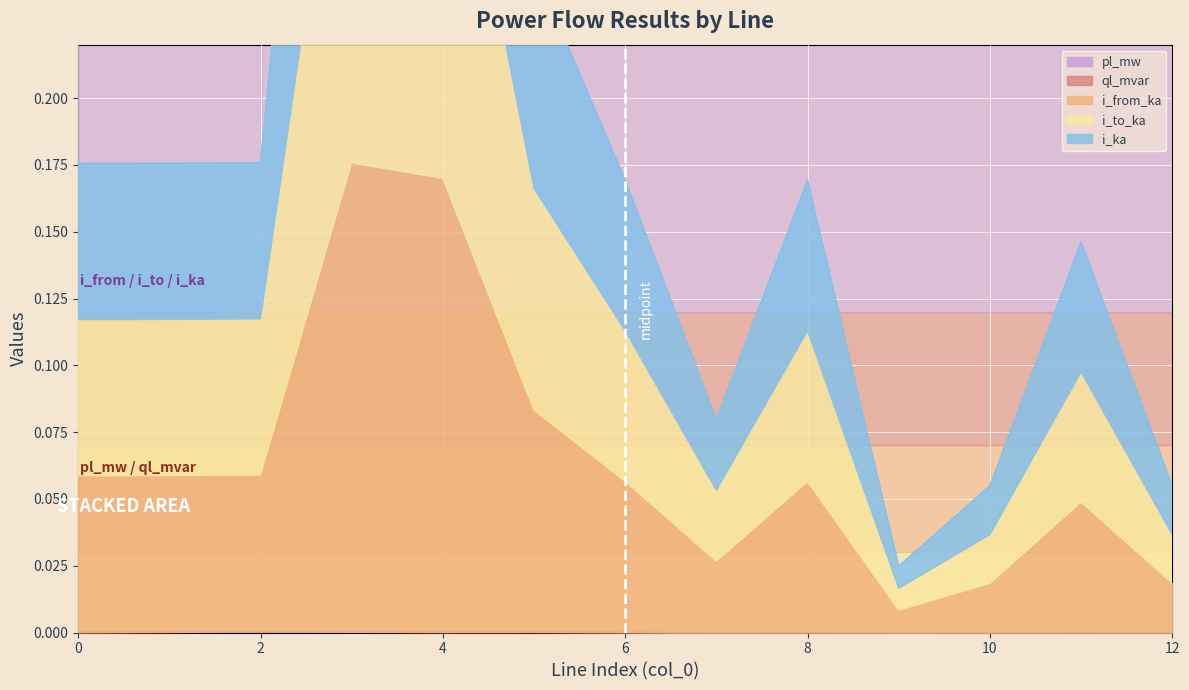

List the series in order of their peak value, highest first.

i_from_ka, i_to_ka, i_ka, ql_mvar, pl_mw